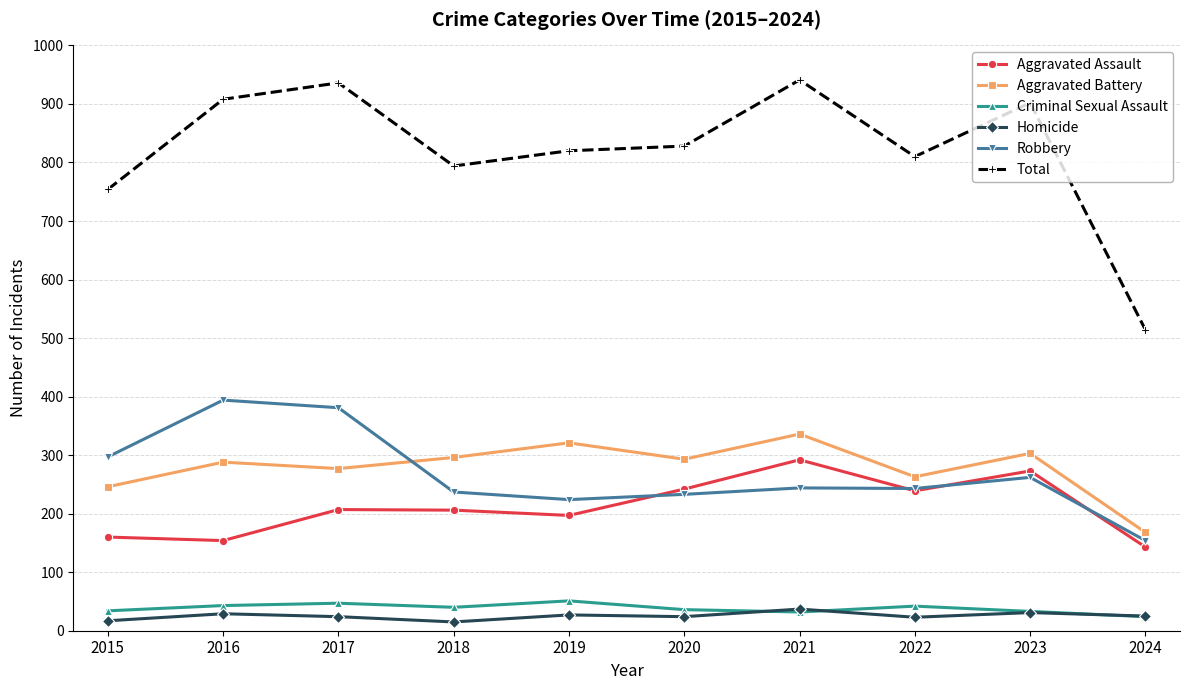

Is the value of Criminal Sexual Assault at 2017 greater than the value of Homicide at 2018?

Yes